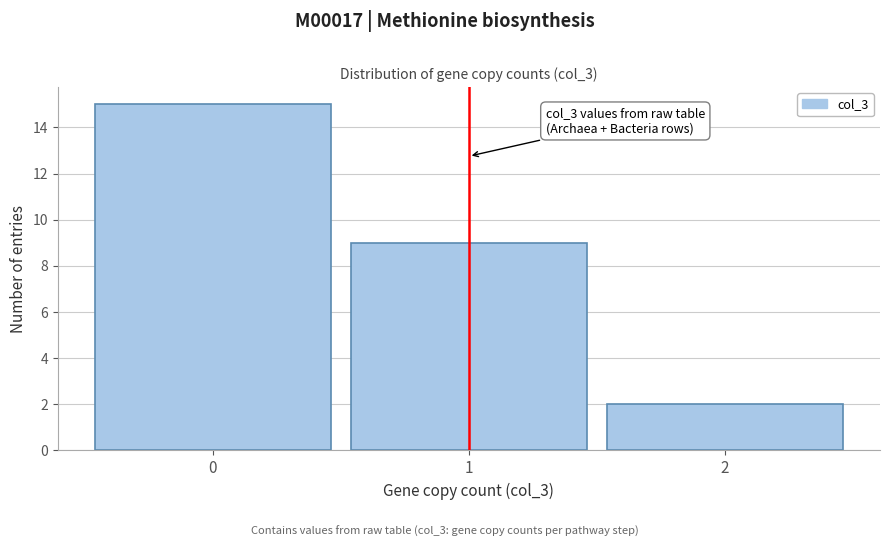

Reading left to right, what are all the values shown in this chart?

0=15	1=9	2=2